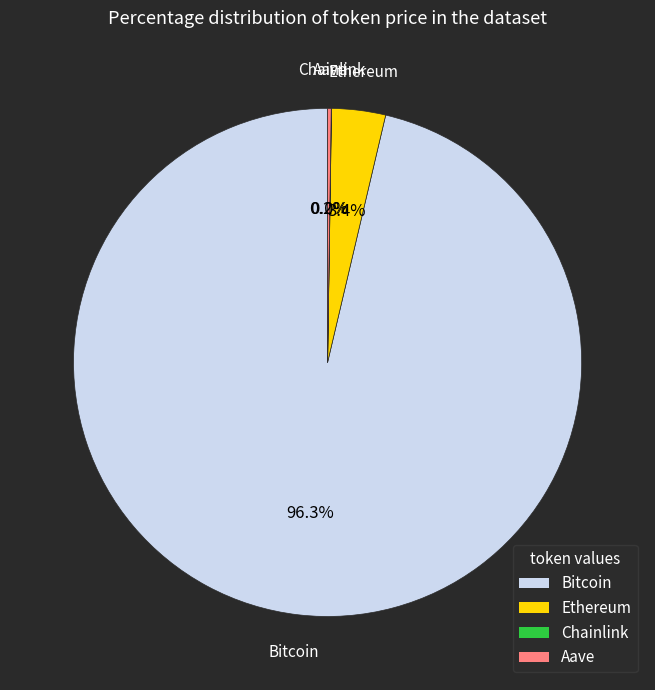

To the nearest percent, what percentage of the pie is Ethereum?

3%